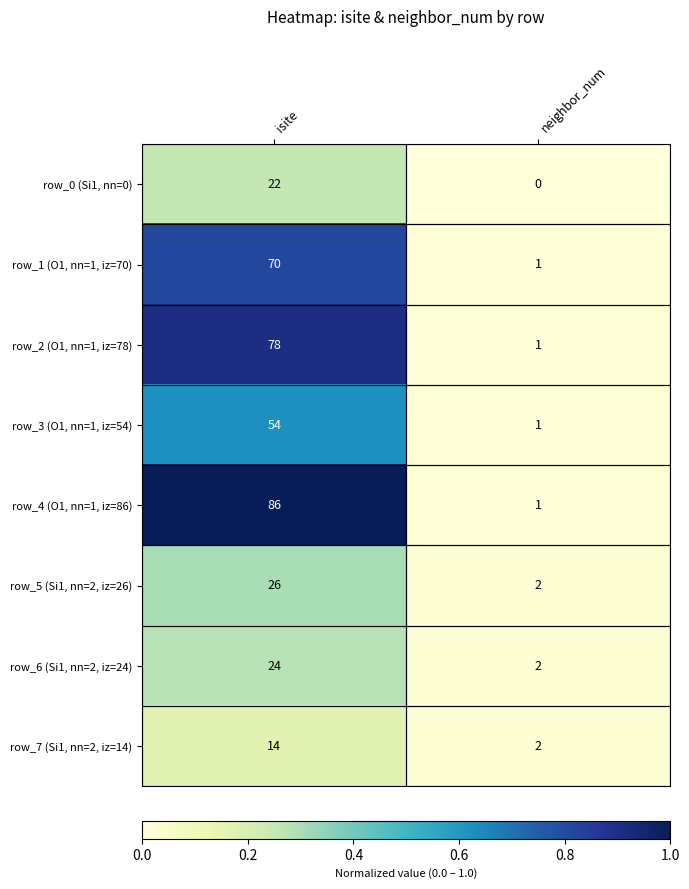

Is it true that row_3 (O1, nn=1, iz=54) equals 54 at isite?

True